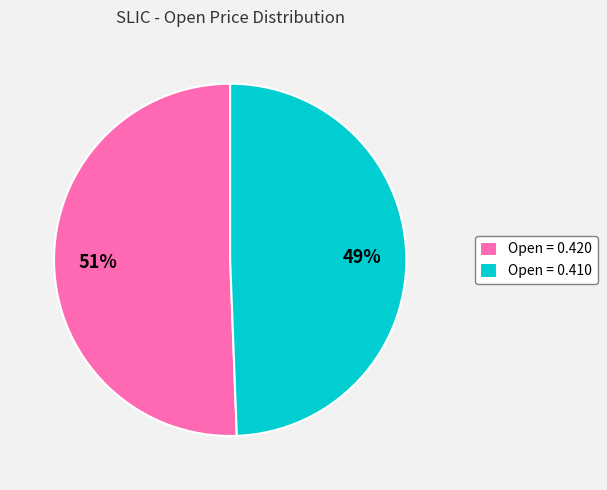

Count the number of slices in the pie.

2